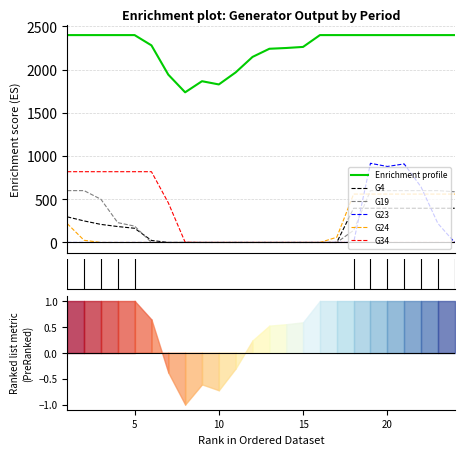

At how many categories does at least one series exceed 337?

24